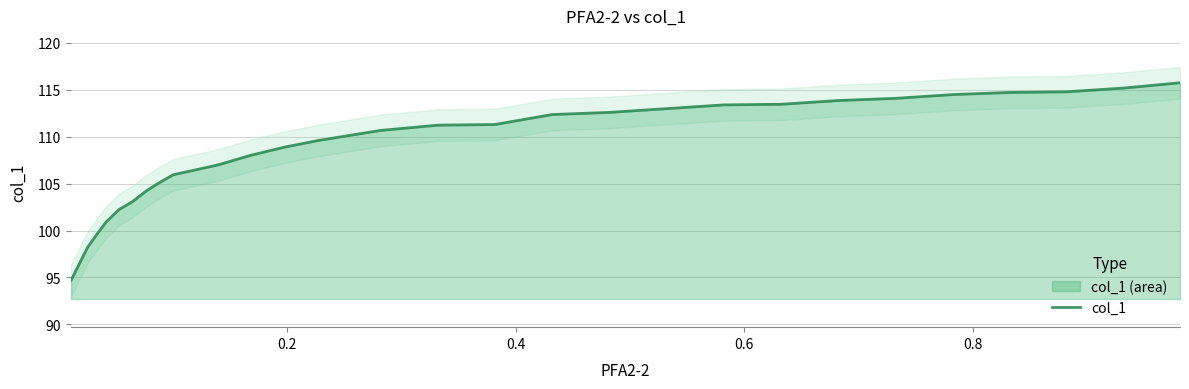

What is the highest value of the col_1 series?

115.8